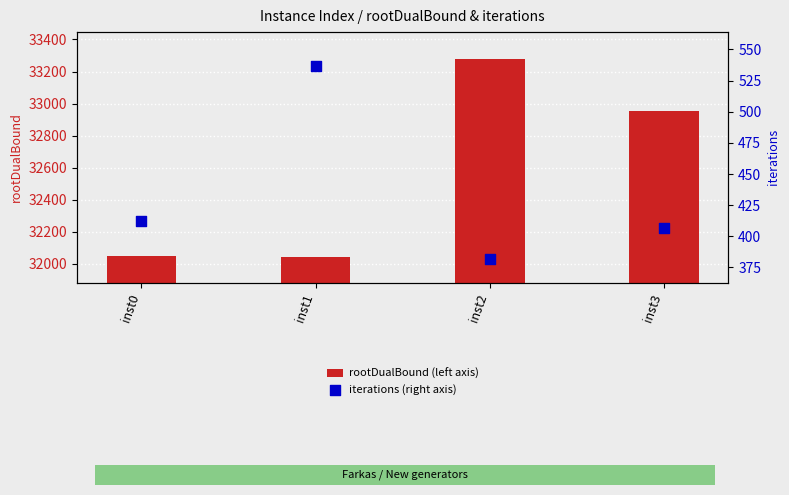

Which series reaches the maximum Y coordinate?

rootDualBound (left axis)